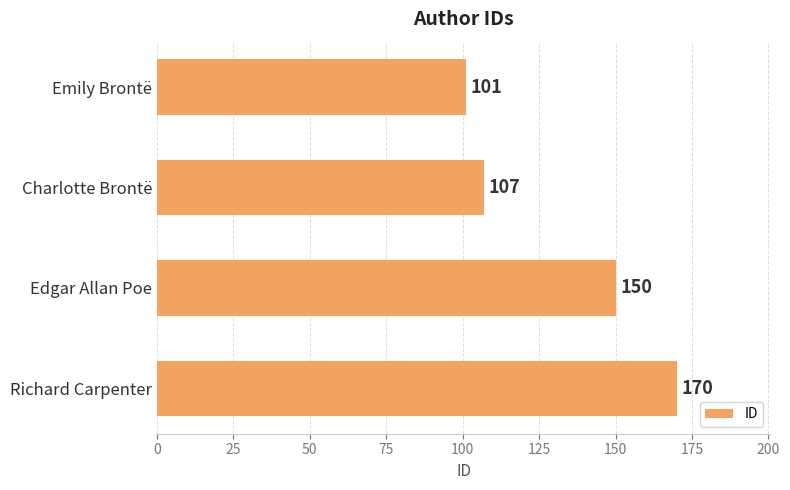

At which label is the value closest to 135?

Edgar Allan Poe